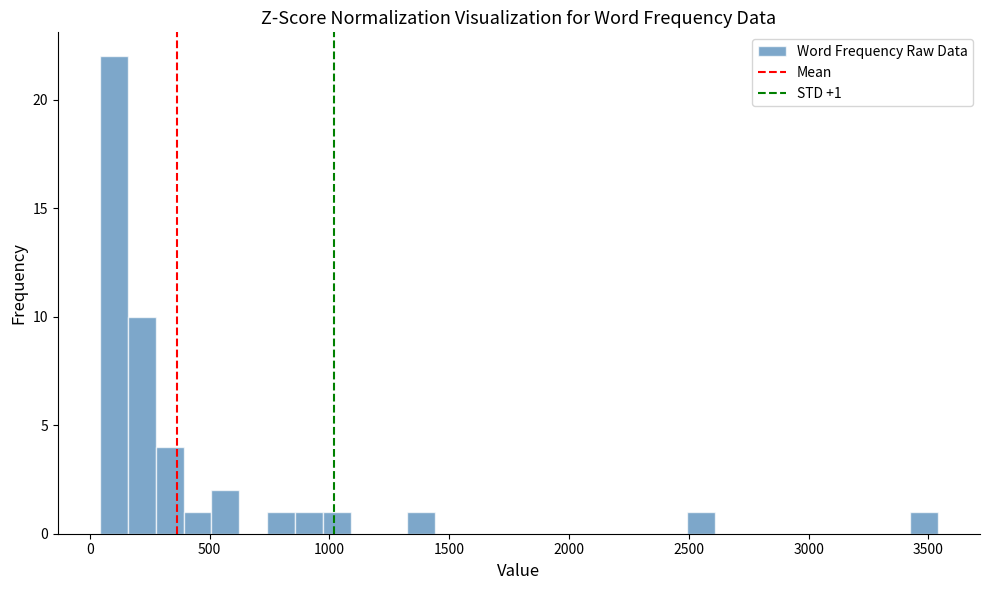

Around what value on the x-axis is the tallest bar? Give the approximate position of its centre, as read against the axis.

100